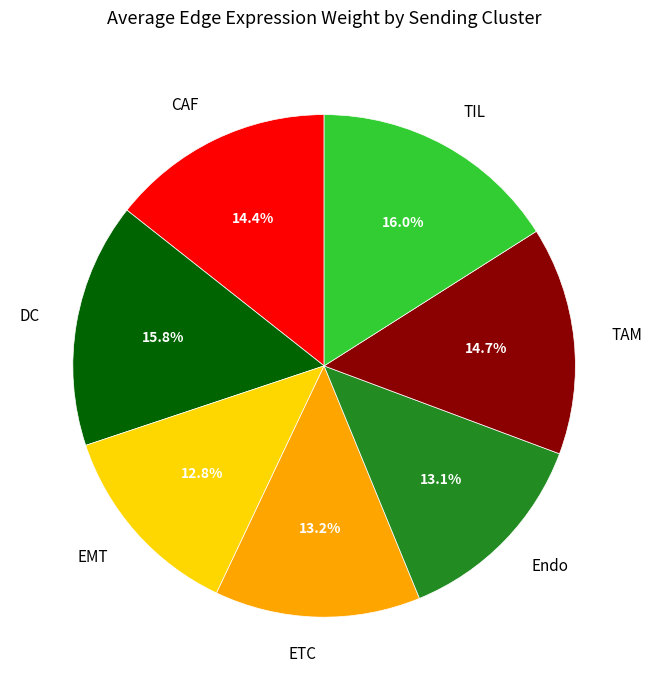

Does CAF account for over 50% of the chart?

No